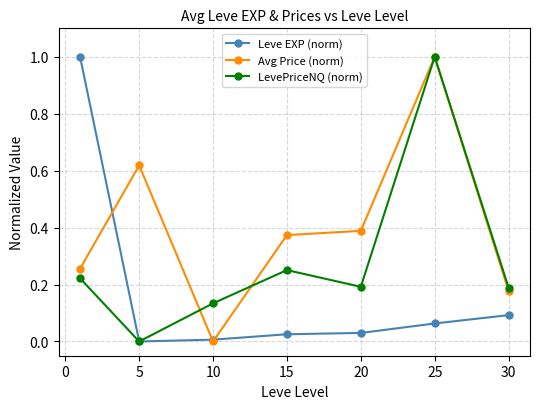

List the series in order of their overall mean, lowest first.

Leve EXP (norm), LevePriceNQ (norm), Avg Price (norm)